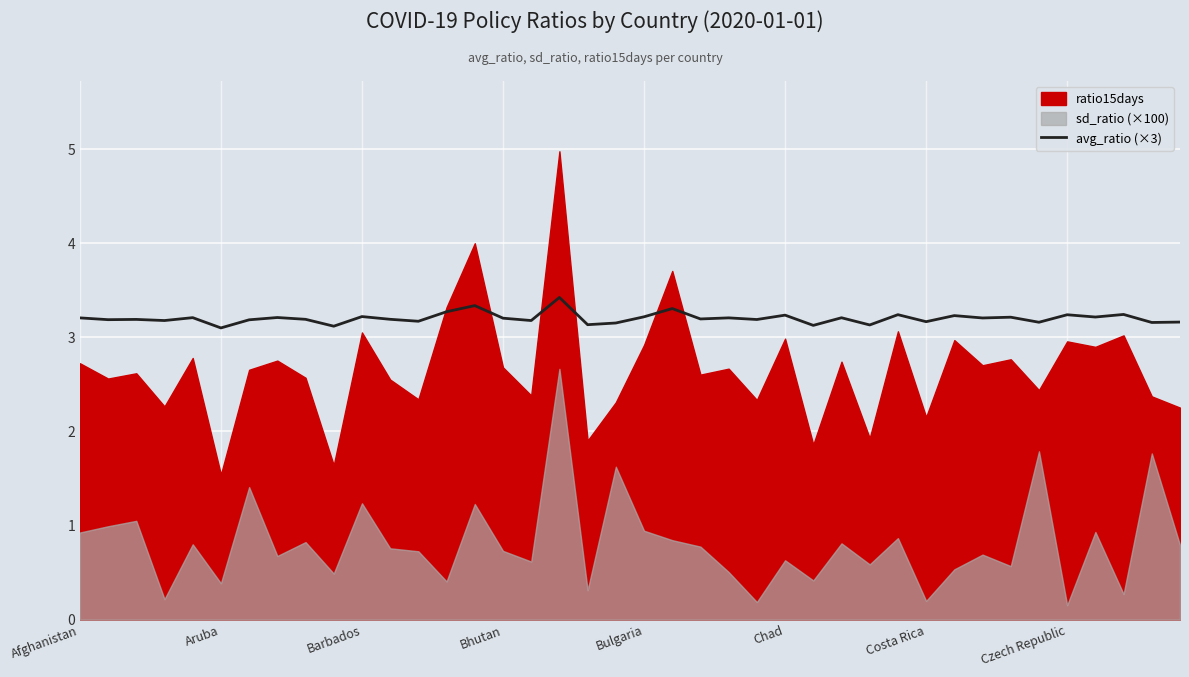

True or false: avg_ratio (×3) has a value of 4.3 at Aruba.

False